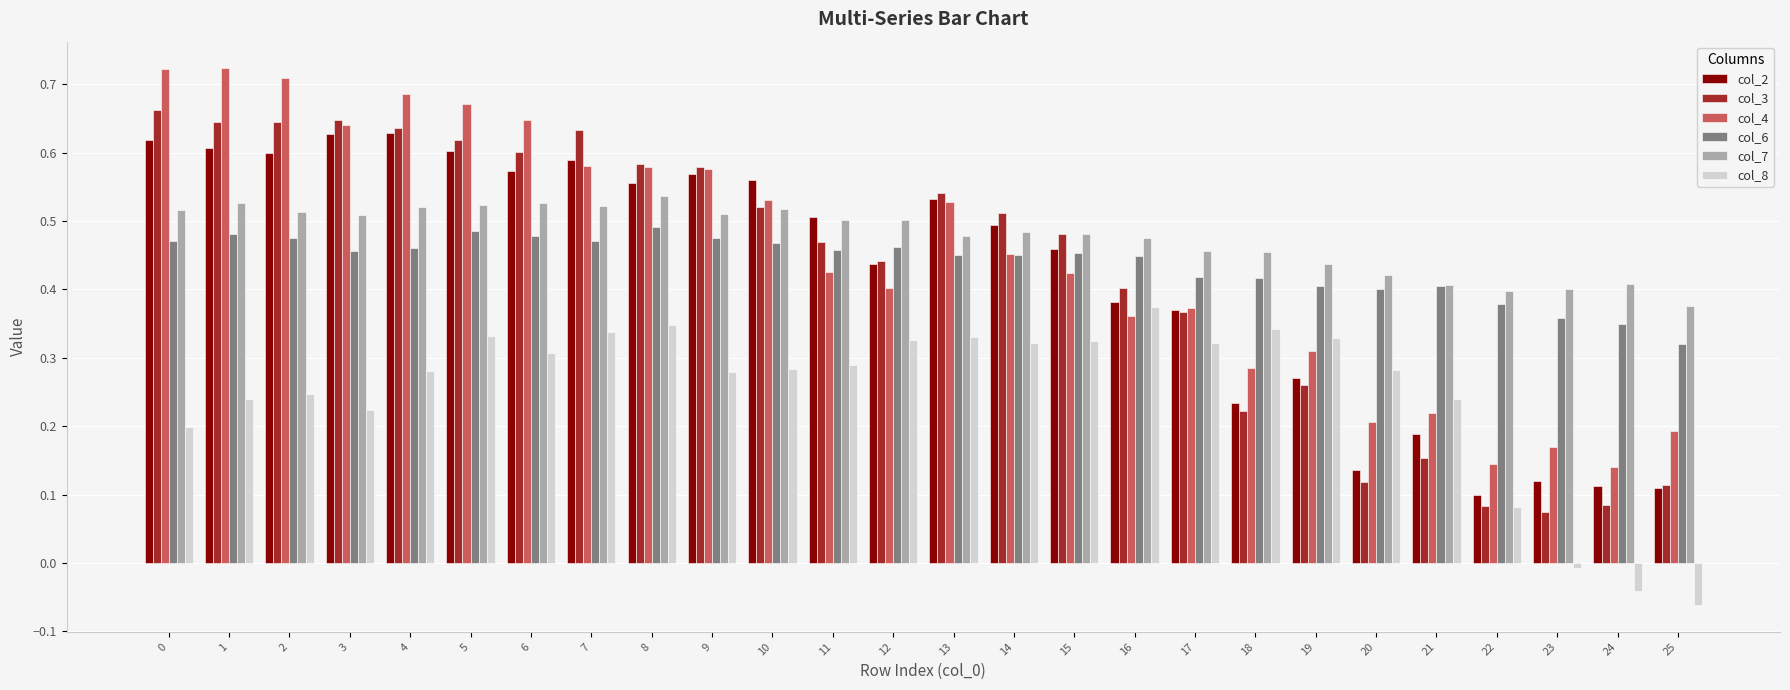

The value of col_4 at 2 is 0.5. True or false?

False